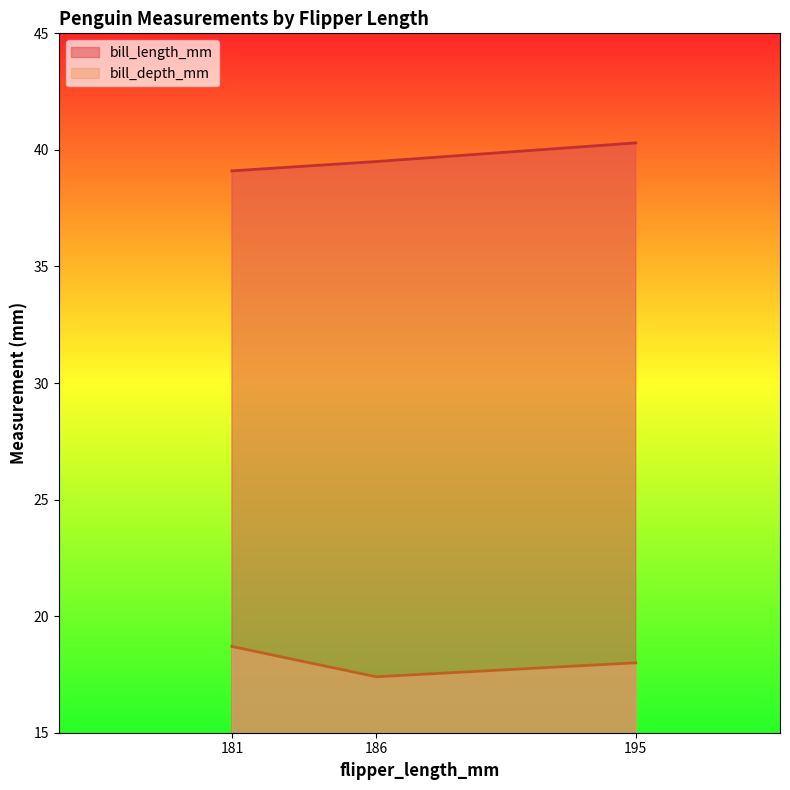

List the labels in order of bill_length_mm value, smallest first.

181, 186, 195